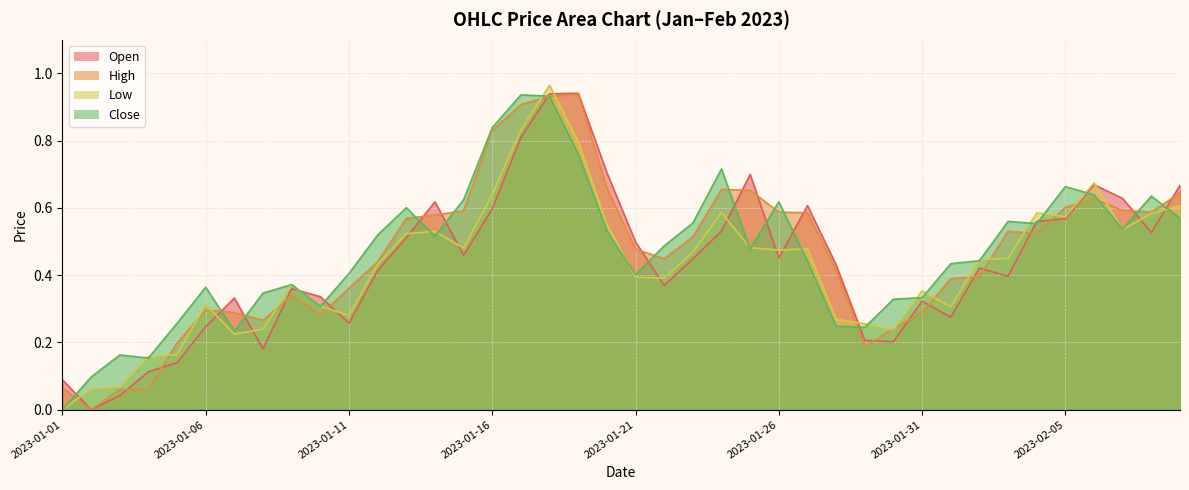

How many lines are shown in the chart?

4